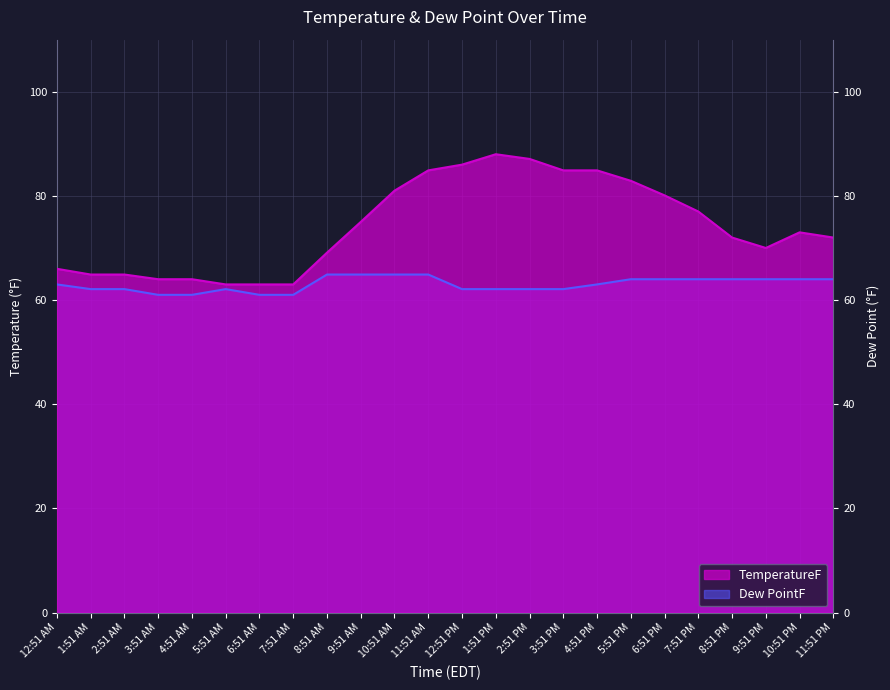

Reading left to right, list all the values displayed in this chart.

TemperatureF: 66.0	64.9	64.9	64.0	64.0	63.0	63.0	63.0	69.1	75.0	81.0	84.9	86.0	88.0	87.1	84.9	84.9	82.9	80.1	77.0	72.0	70.0	73.0	72.0
Dew PointF: 63.0	62.1	62.1	61.0	61.0	62.1	61.0	61.0	64.9	64.9	64.9	64.9	62.1	62.1	62.1	62.1	63.0	64.0	64.0	64.0	64.0	64.0	64.0	64.0